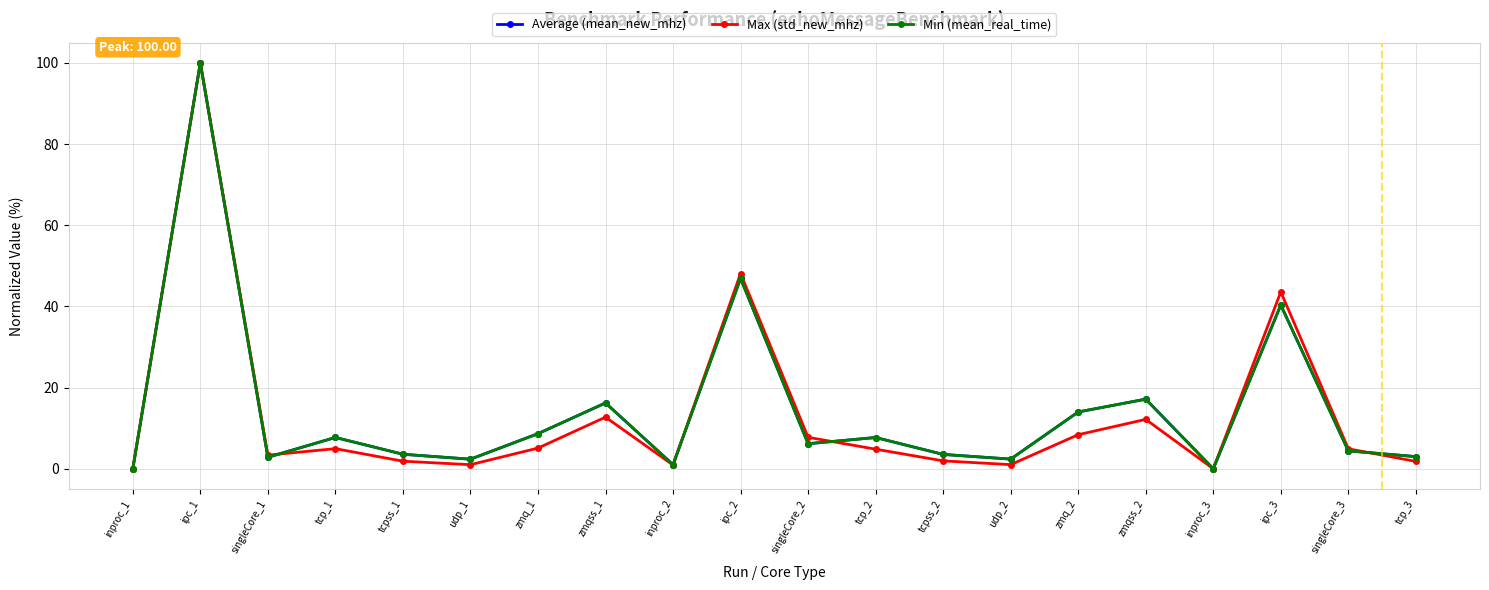

What is the label of the 2nd point from the right?

singleCore_3